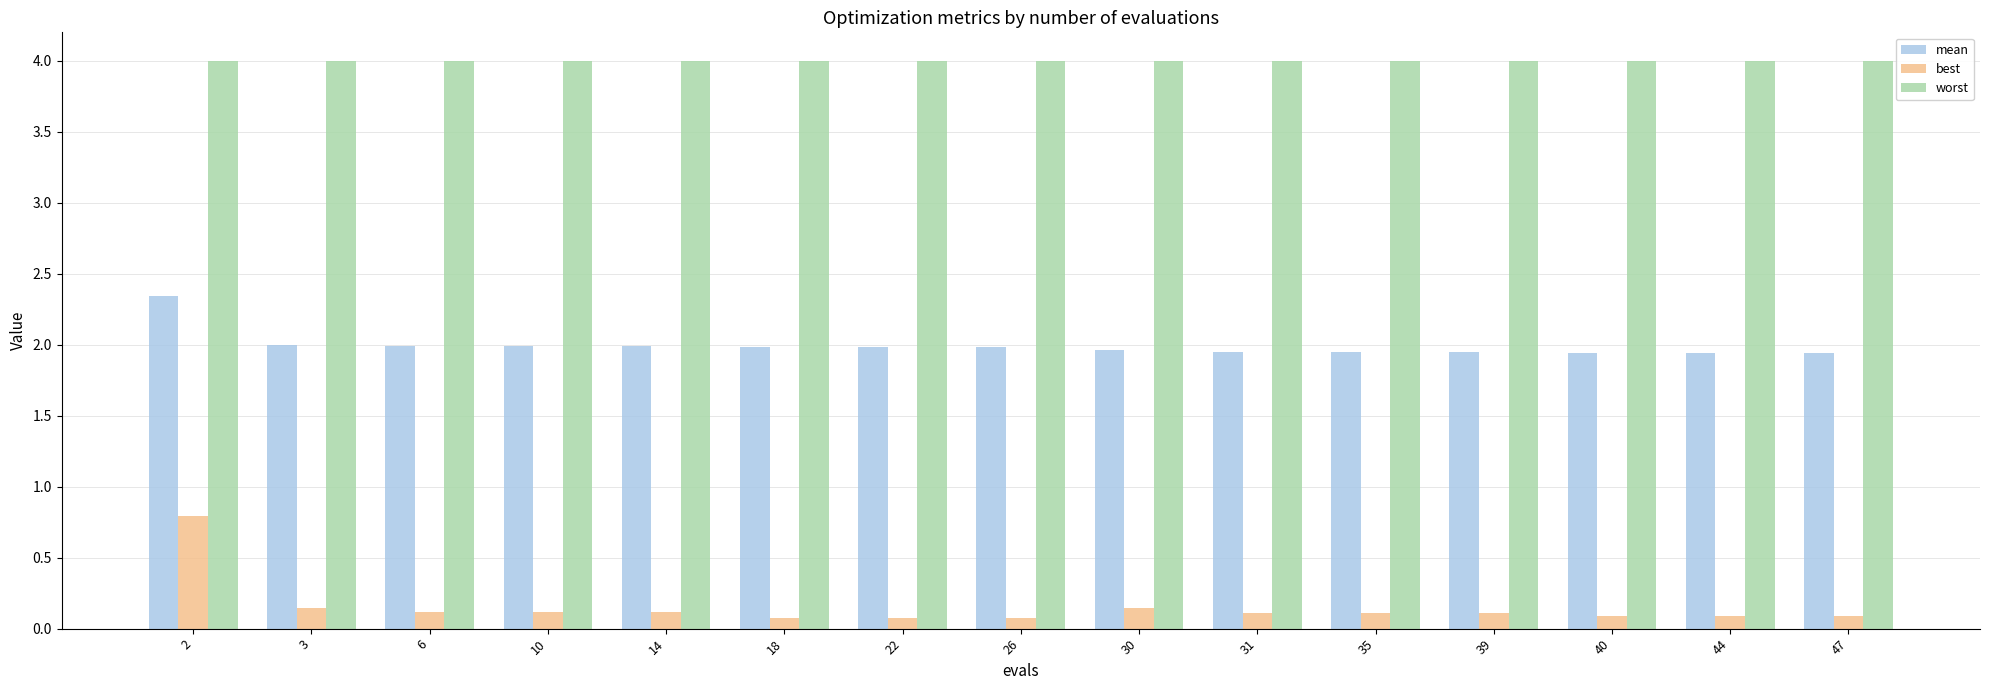

What is the sum of the worst values at 22 and 6?

8.0